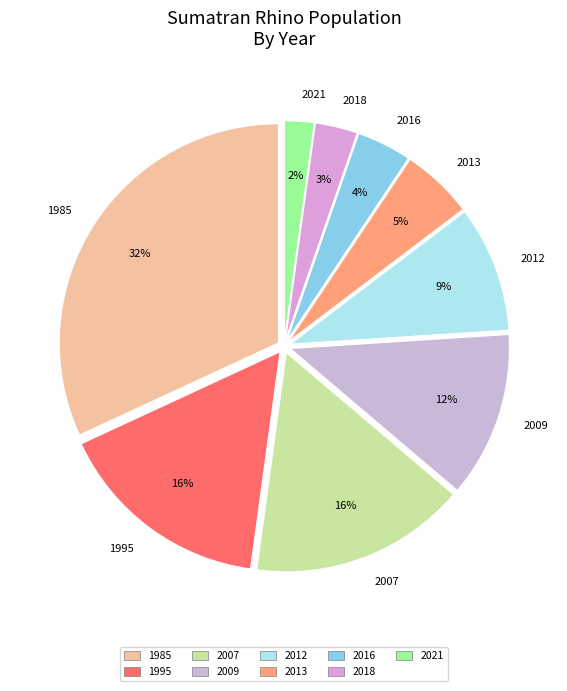

Do 2018 and 1995 together represent more than half of the pie?

No